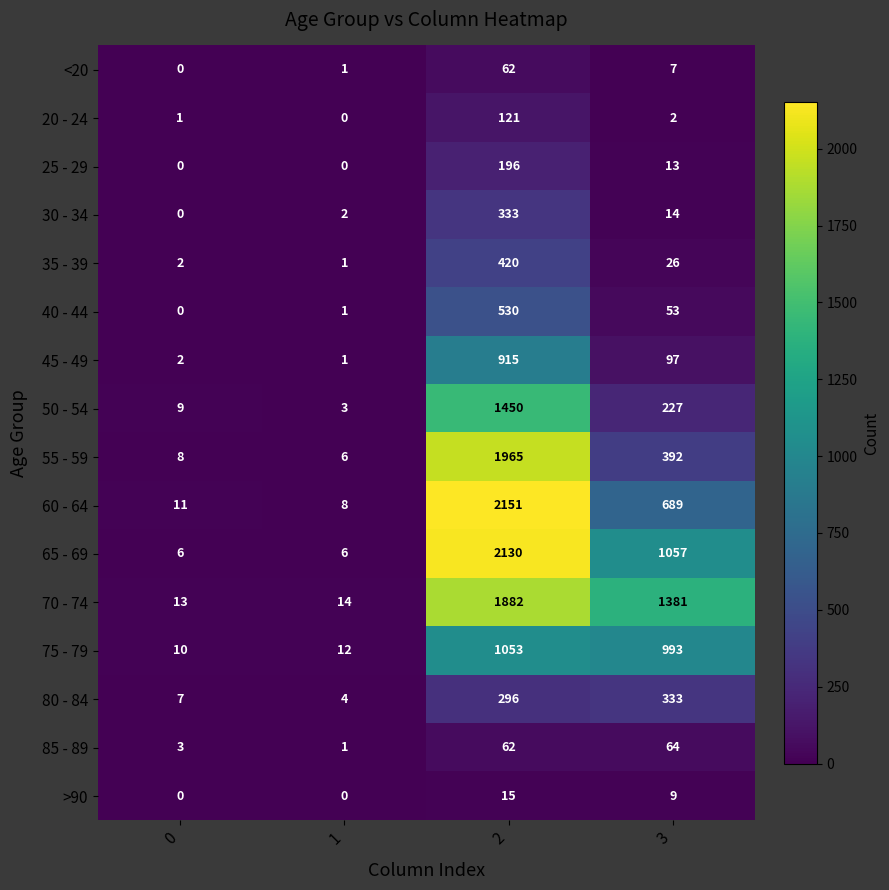

What is the minimum value for 70 - 74?

13